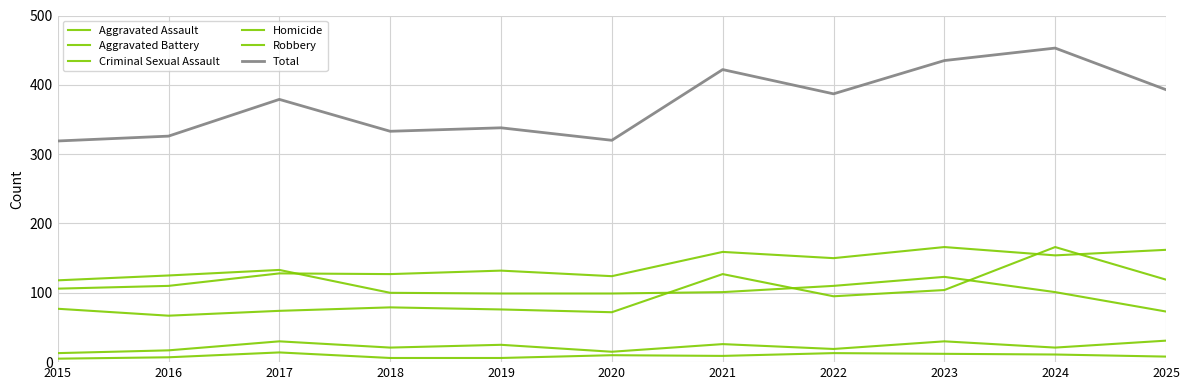

How many lines are shown in the chart?

6